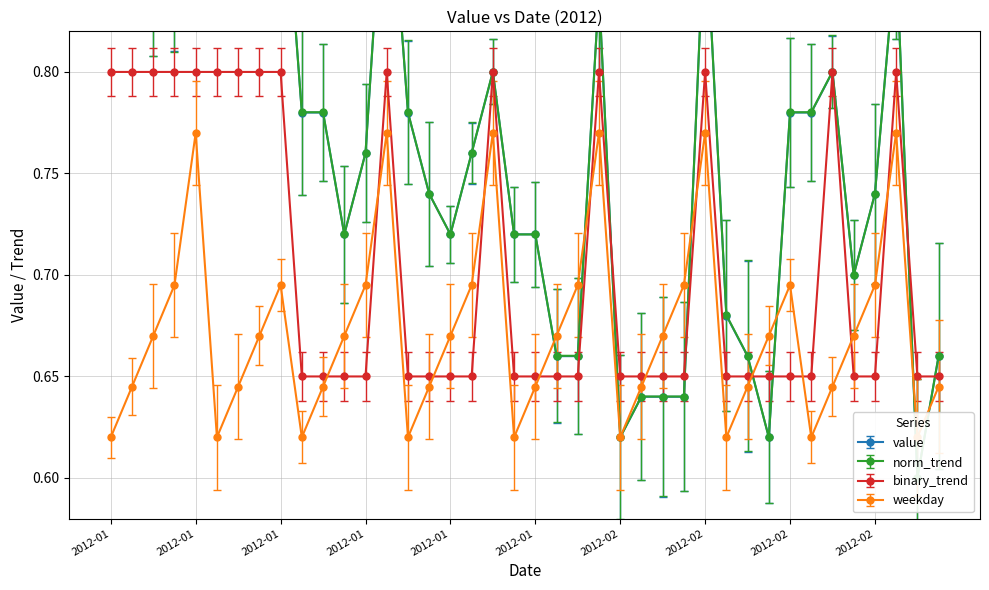

Does the chart have visible grid lines?

Yes